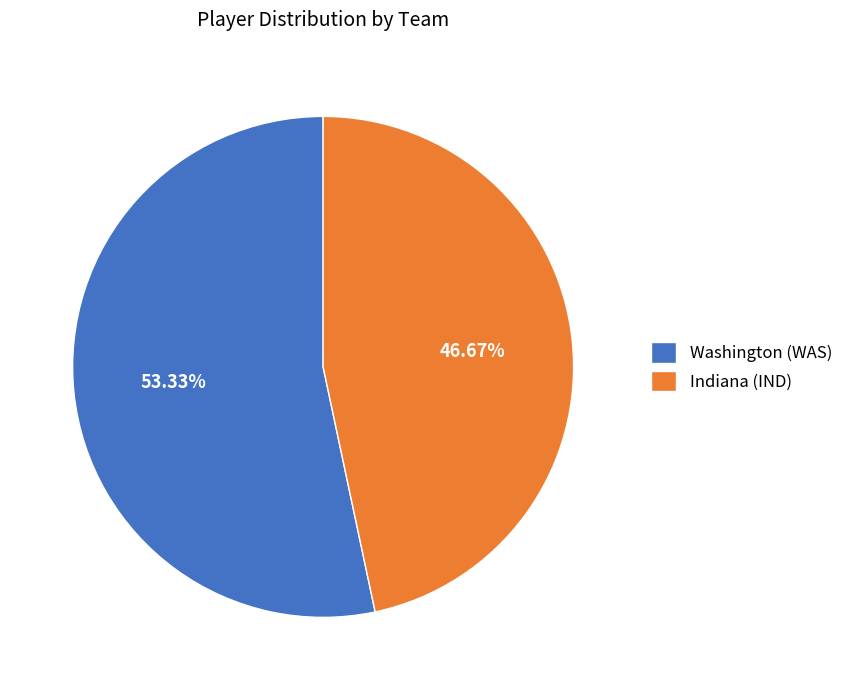

Which slice is the smallest?

Indiana